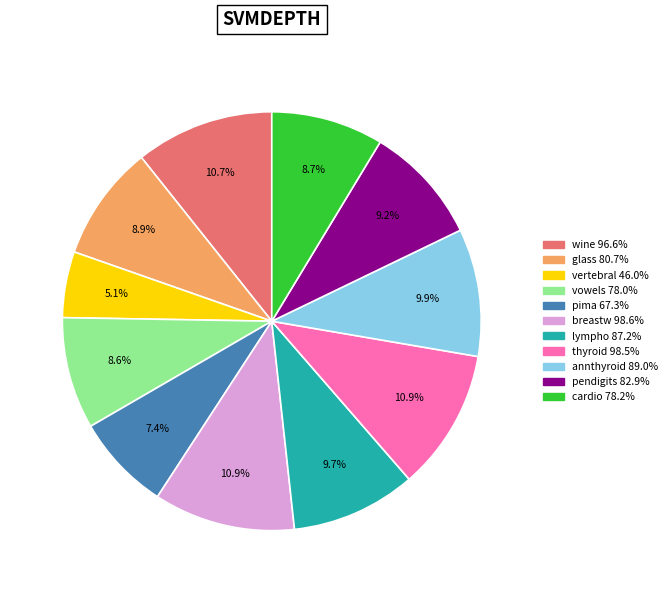

Does thyroid account for over 50% of the chart?

No